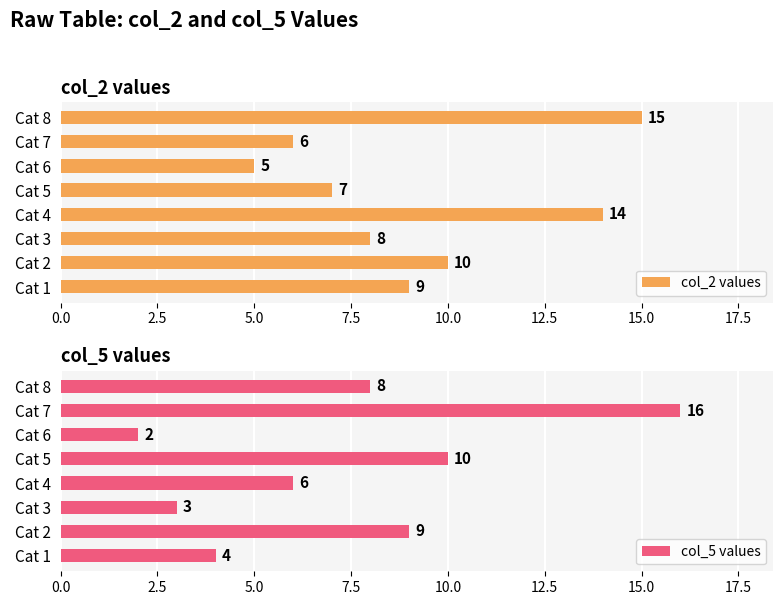

How many data points does each series have?

8